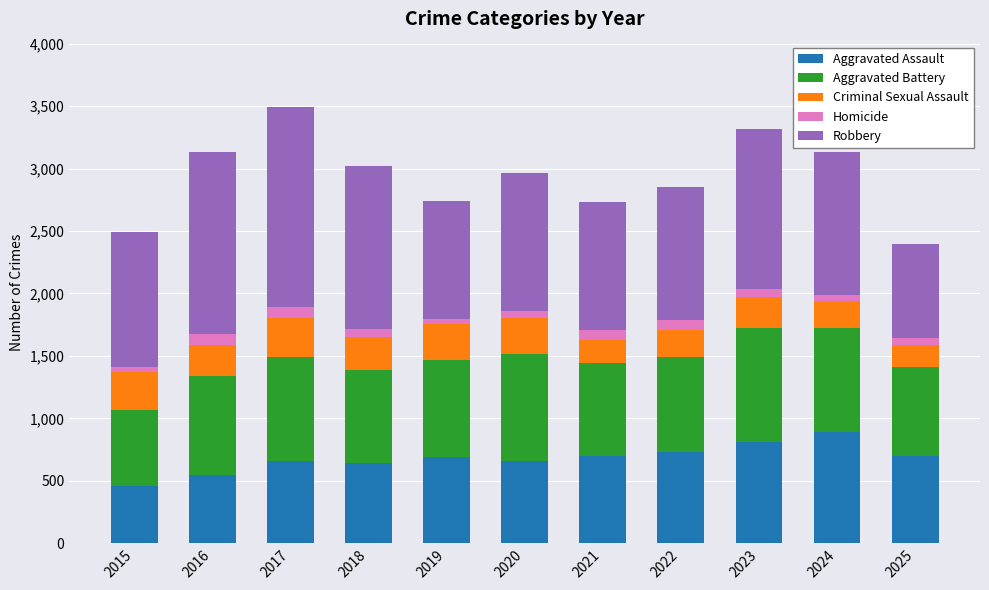

What is the difference between the maximum and minimum values in the Aggravated Assault series?

431